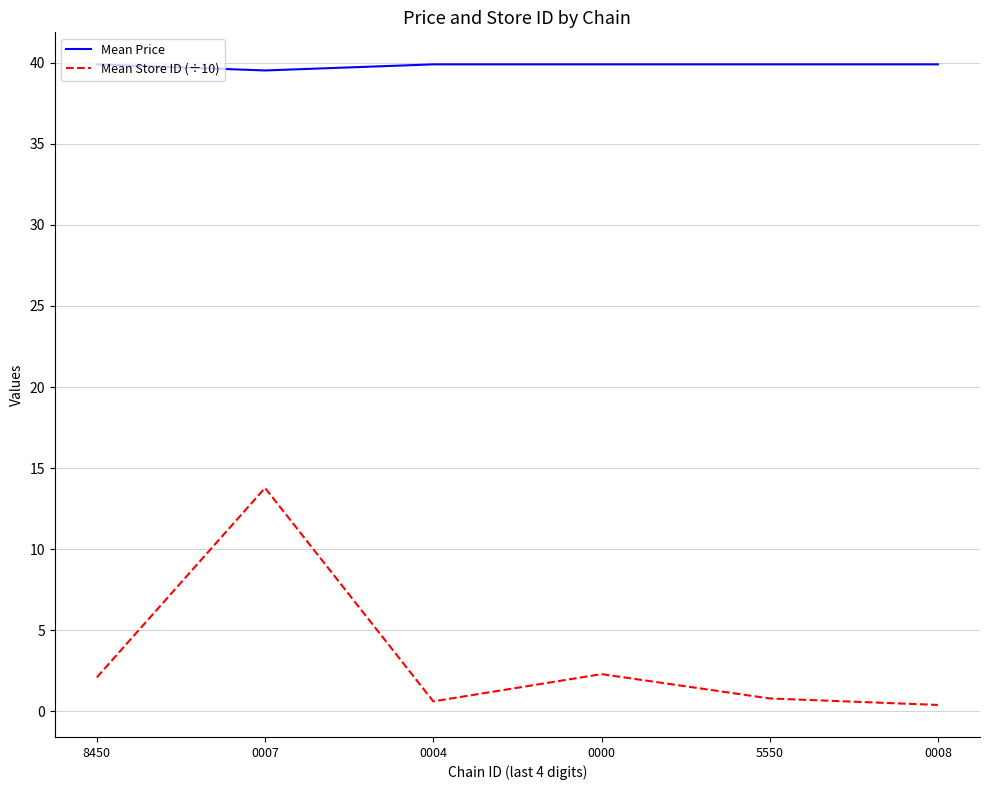

At which category does Mean Price reach its first local valley?

0007